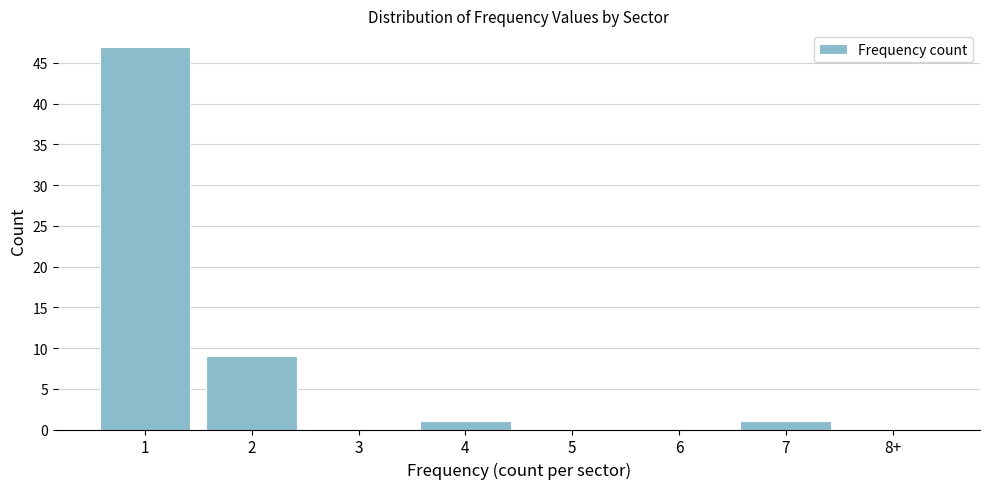

Reading left to right, extract all data points from this chart.

1=47	2=9	3=0	4=1	5=0	6=0	7=1	8+=0